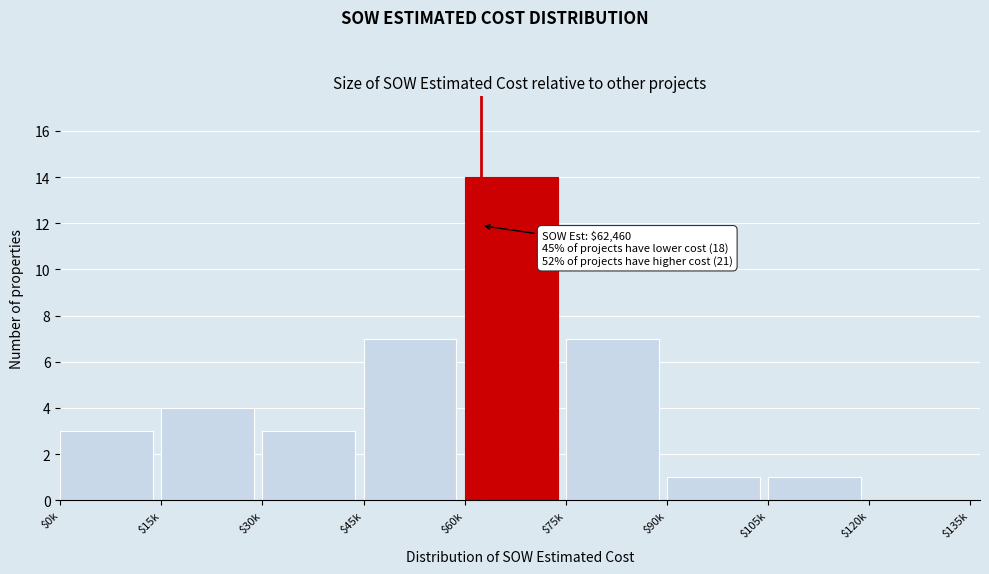

What is the greatest value displayed?

14